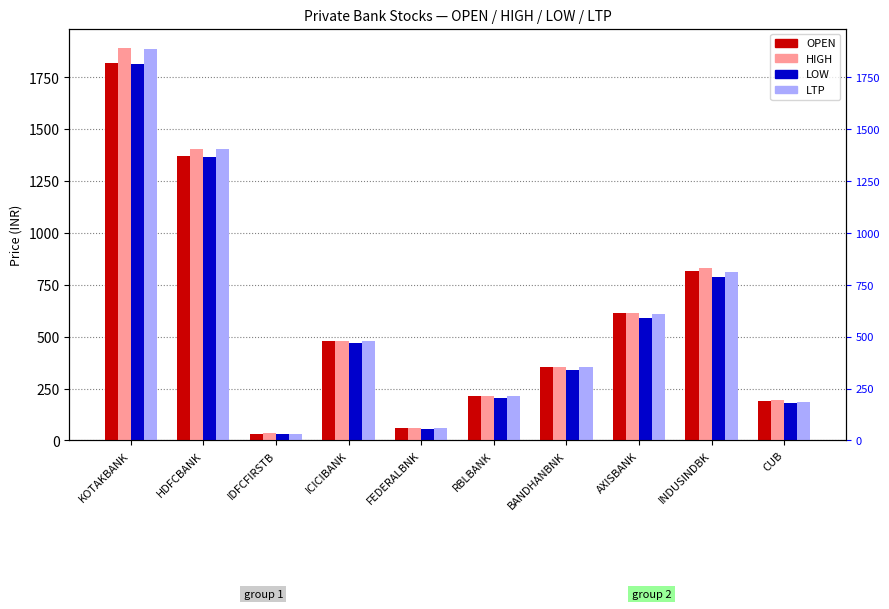

List the series in order of their overall mean, lowest first.

LOW, OPEN, LTP, HIGH